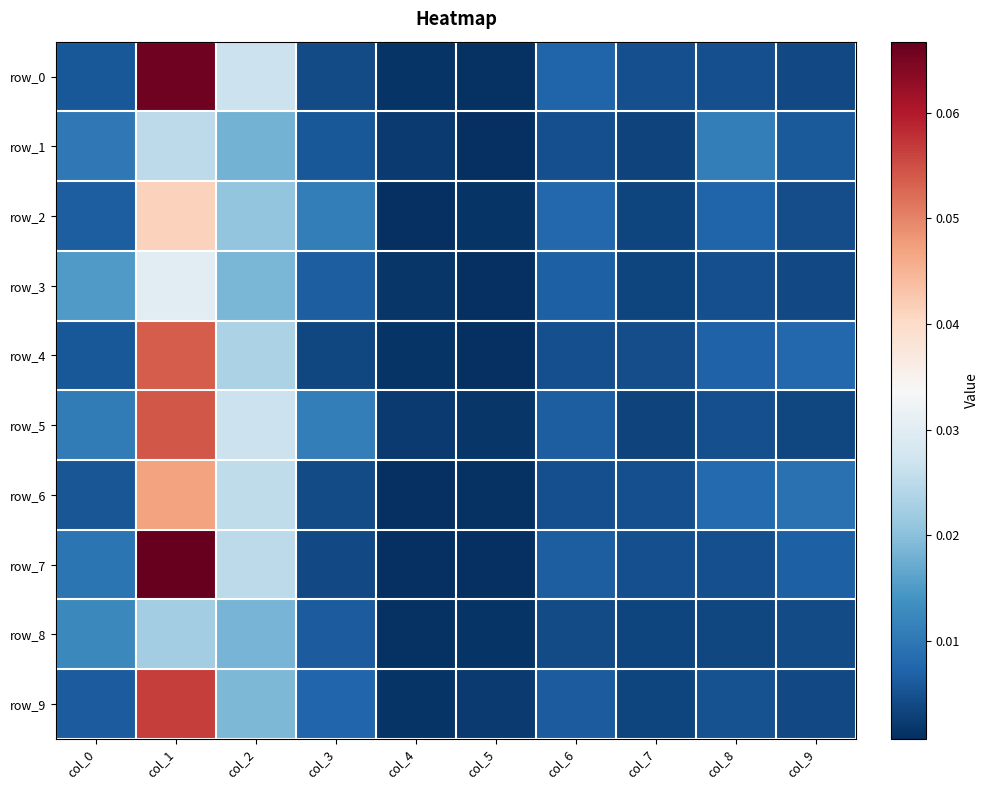

What is the difference between the row_5 values at col_7 and col_1?

0.1